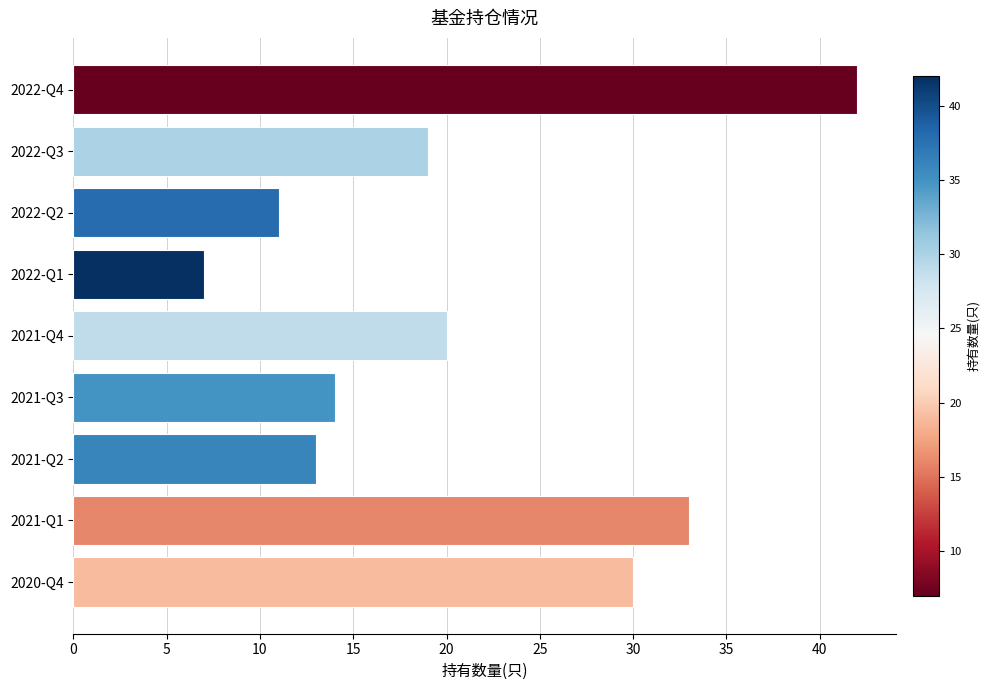

Rank the categories by value from highest to lowest.

2022-Q4, 2021-Q1, 2020-Q4, 2021-Q4, 2022-Q3, 2021-Q3, 2021-Q2, 2022-Q2, 2022-Q1